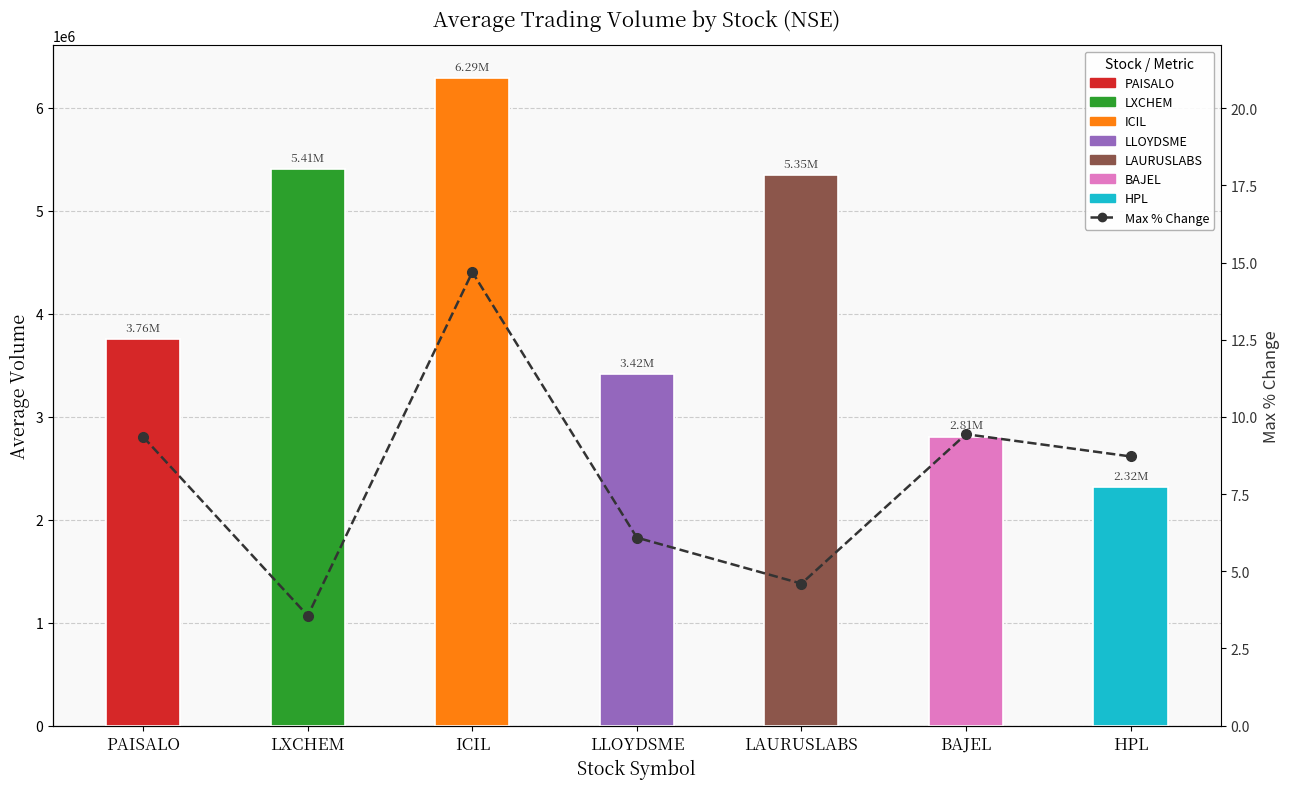

Rank the categories by value from lowest to highest.

LXCHEM, LAURUSLABS, LLOYDSME, HPL, PAISALO, BAJEL, ICIL